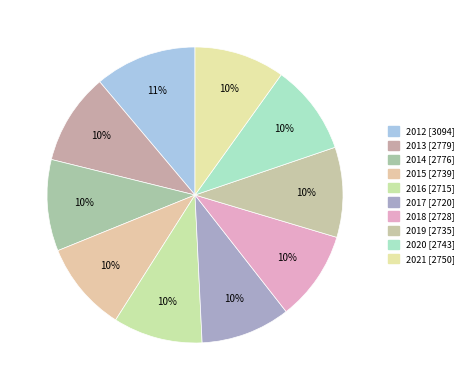

Between 2014 and 2016, which is larger?

2014